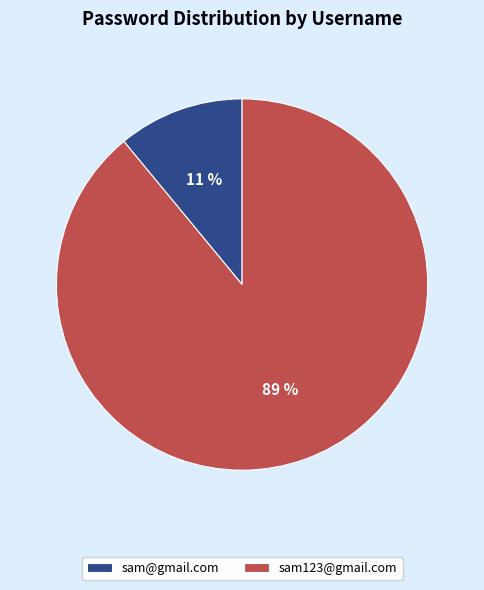

Does sam123@gmail.com account for over 50% of the chart?

Yes